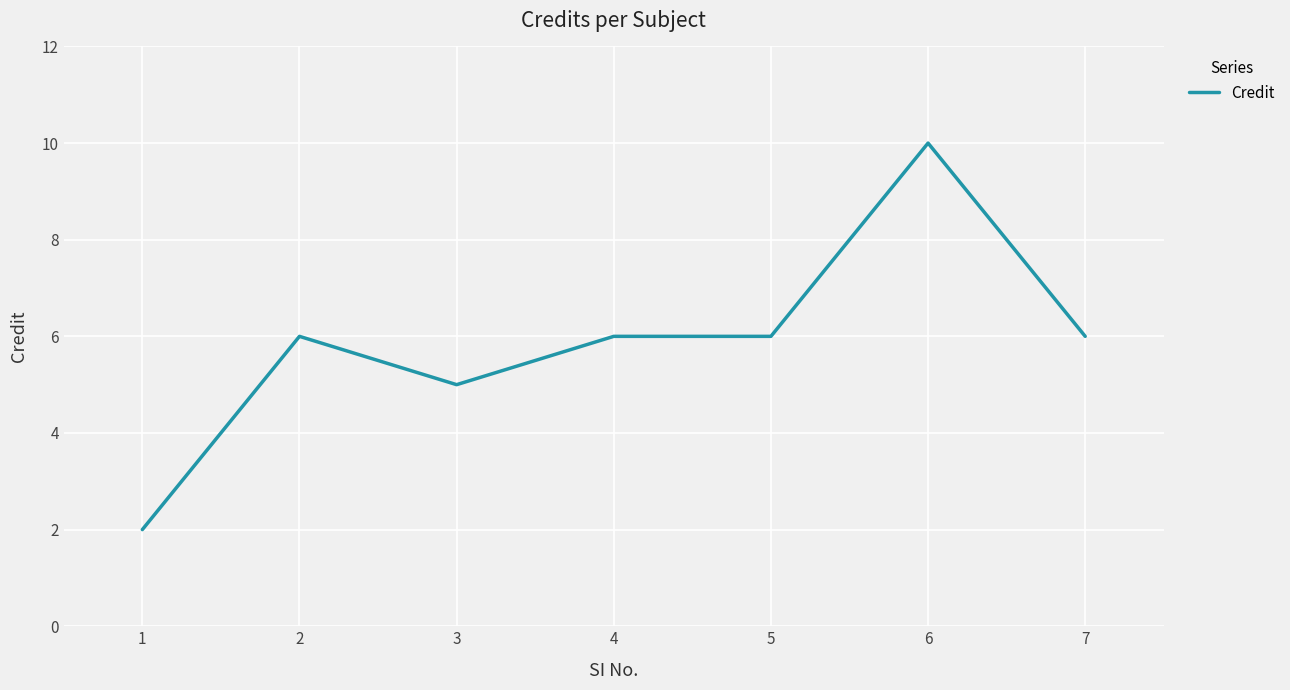

What is the minimum value shown in the chart?

2